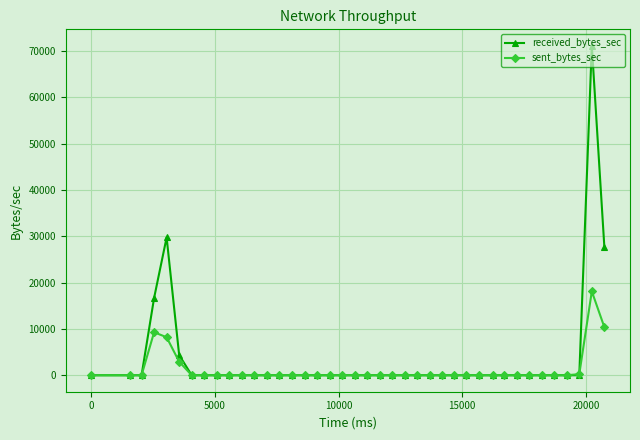

What is the highest value of the received_bytes_sec series?

71080